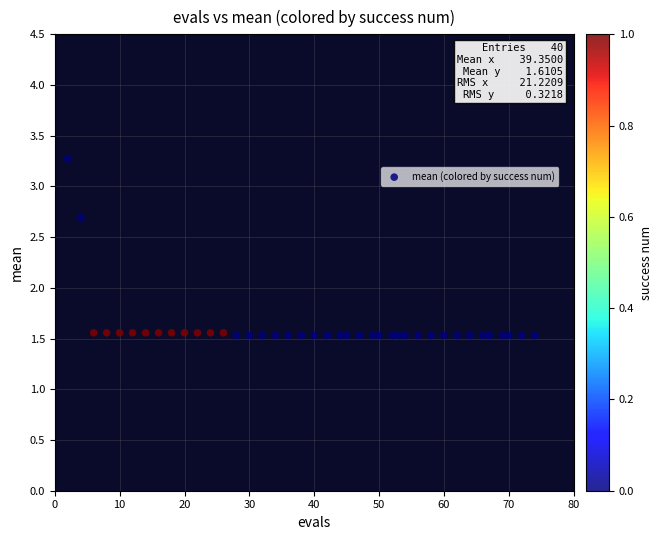

What is the range of Y values (max minus min)?

1.7